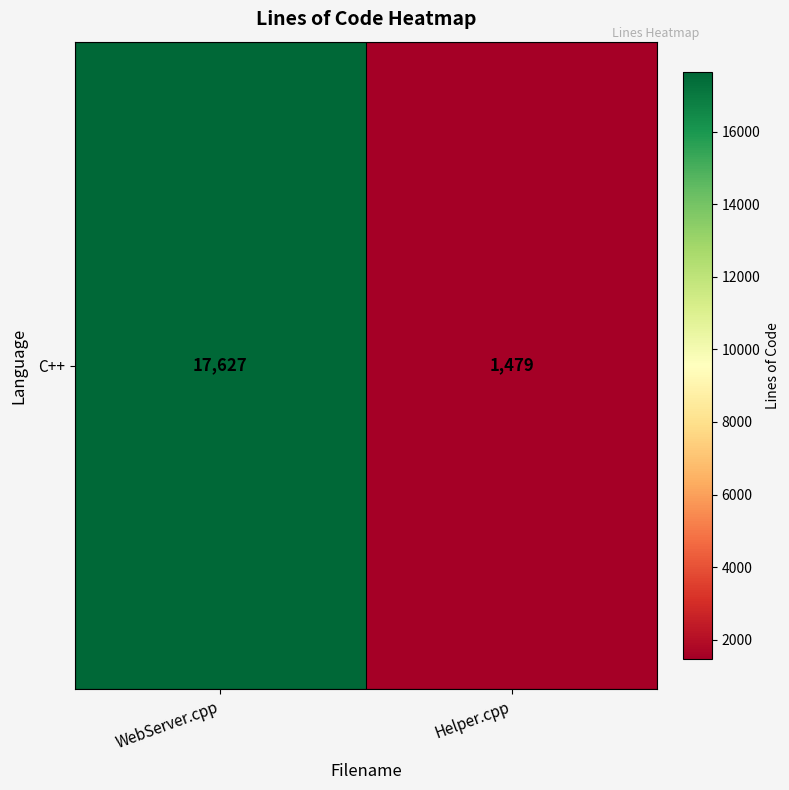

What is the difference between the maximum and minimum values?

16148